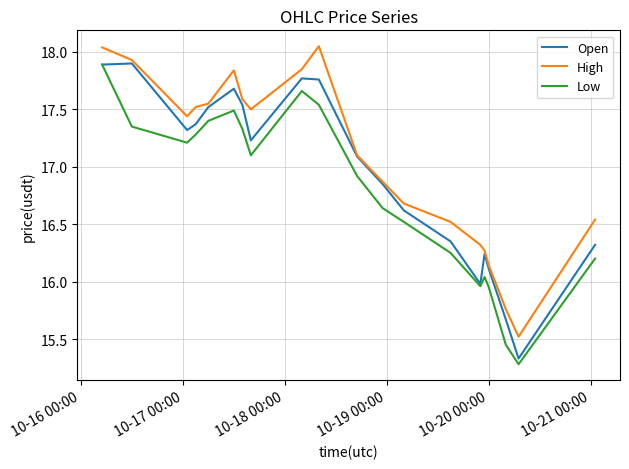

Which series has the largest total across all categories?

High